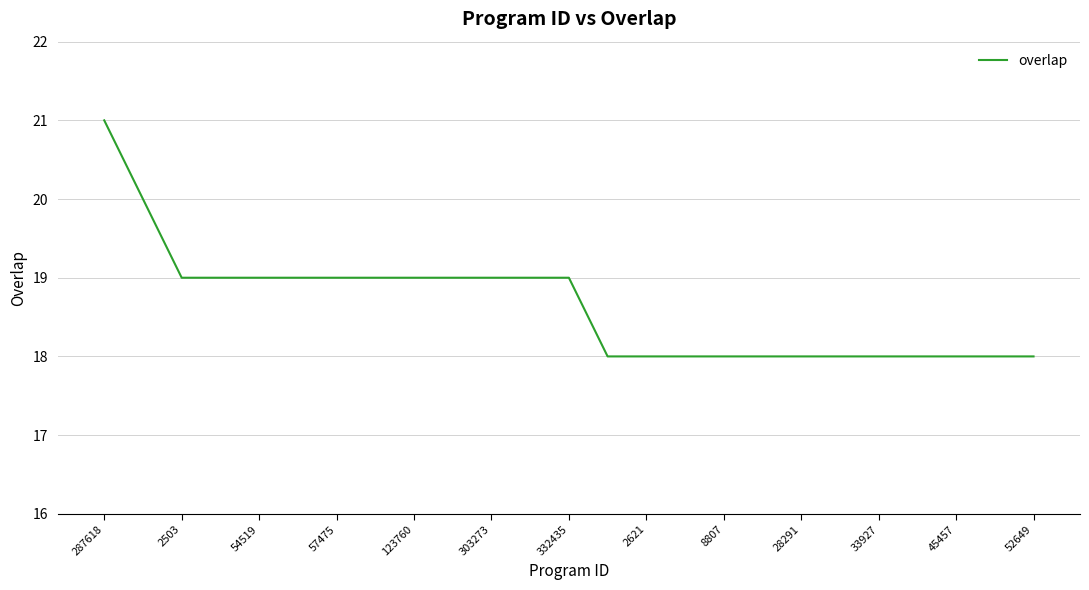

Does the chart display data point markers on the line(s)?

No